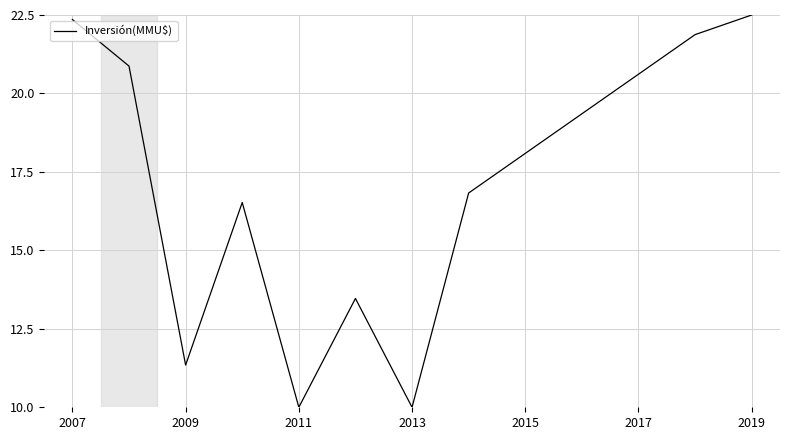

What is the maximum value shown in the chart?

22.5